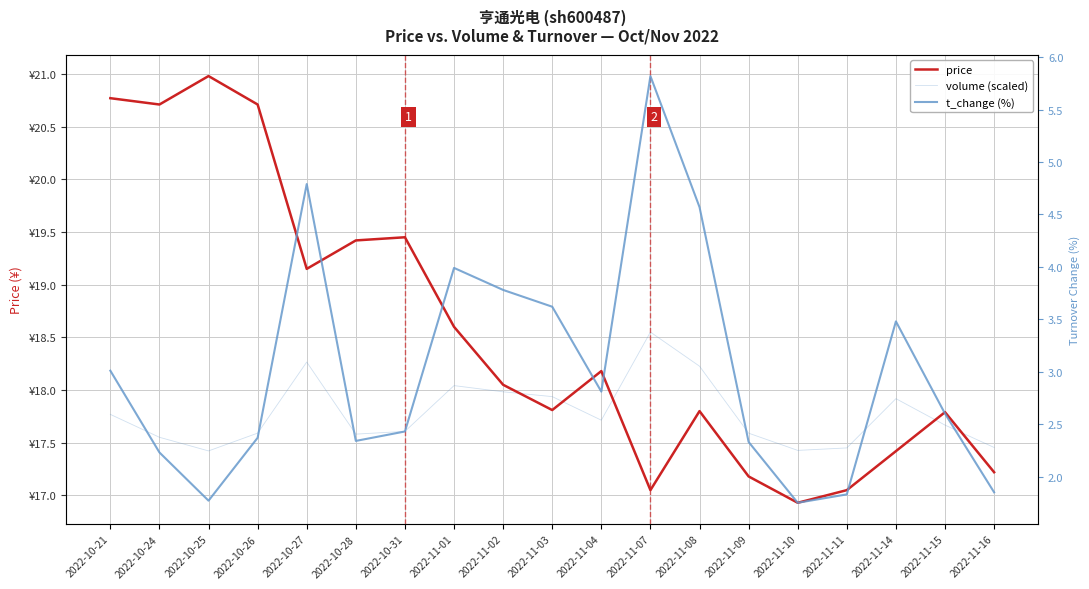

Does the chart have visible grid lines?

Yes